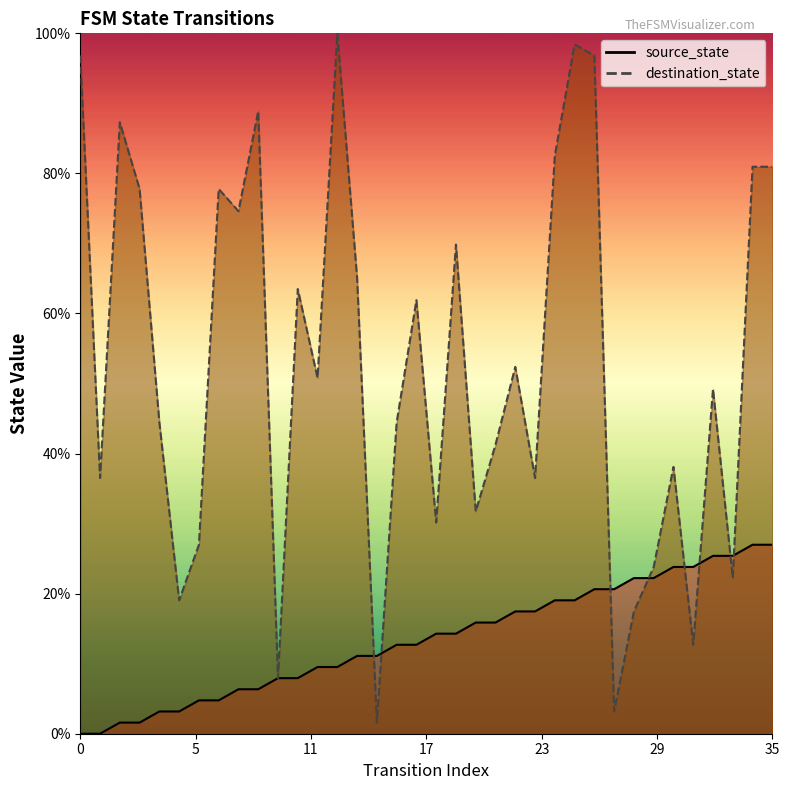

Does the chart display data point markers on the line(s)?

No